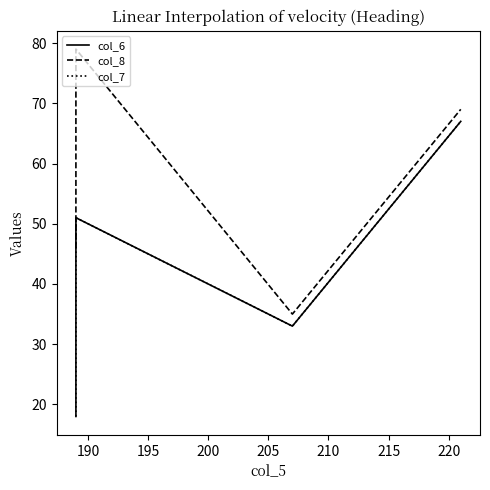

True or false: col_6 and col_8 cross at least once.

False